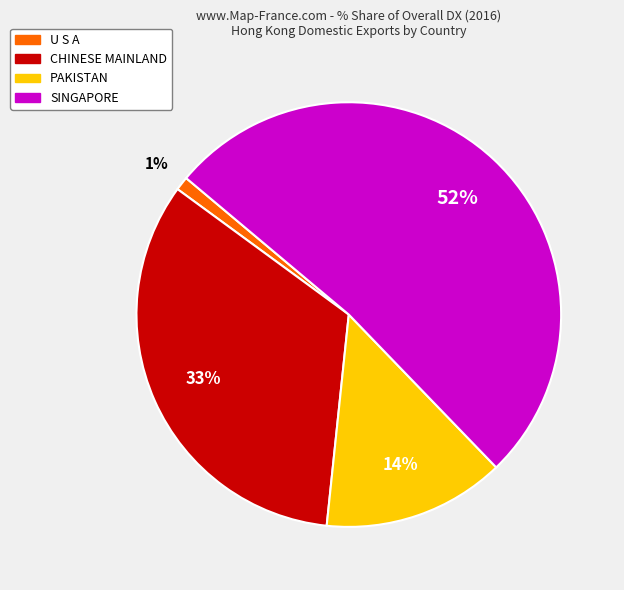

Rank the categories by value from highest to lowest.

SINGAPORE, CHINESE MAINLAND, PAKISTAN, U S A